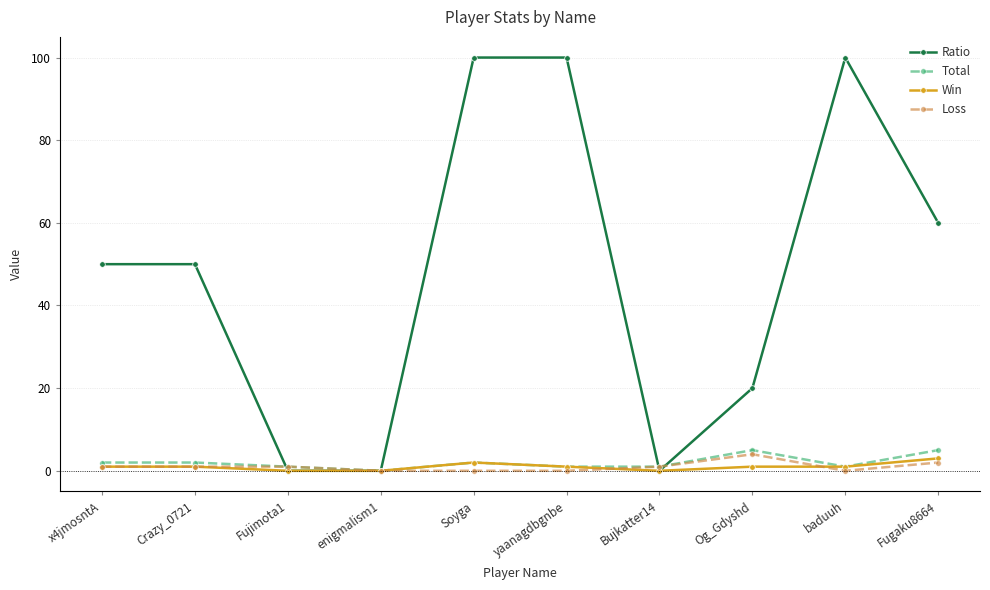

Which series ends up on top after the final intersection of Ratio and Loss?

Ratio